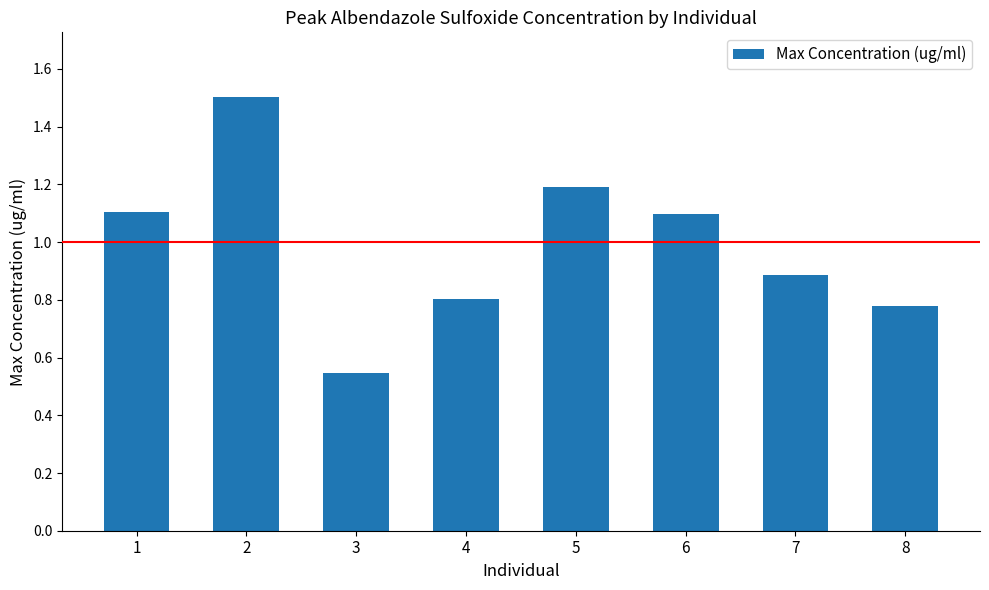

What is the sum of all values?

7.9